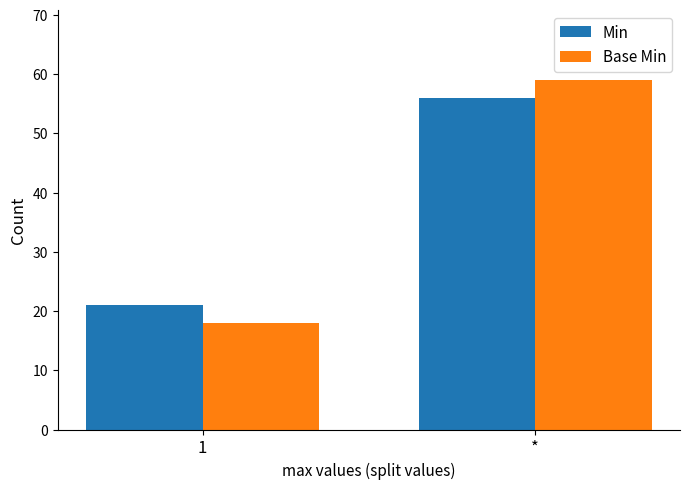

Which label corresponds to the largest value in the chart?

*